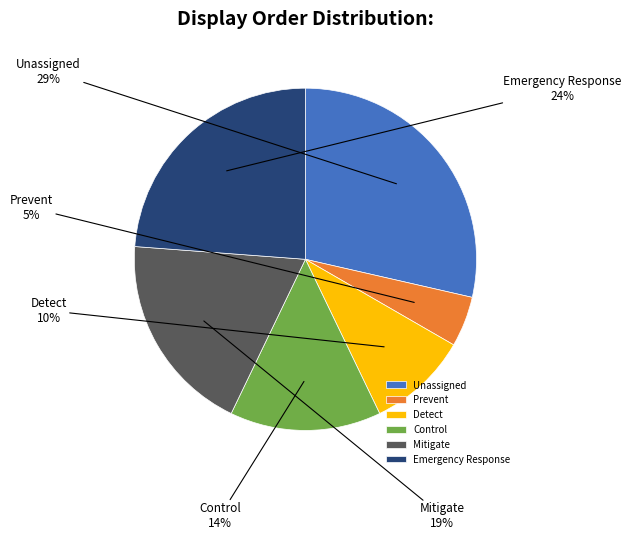

How many segments does this pie chart have?

6